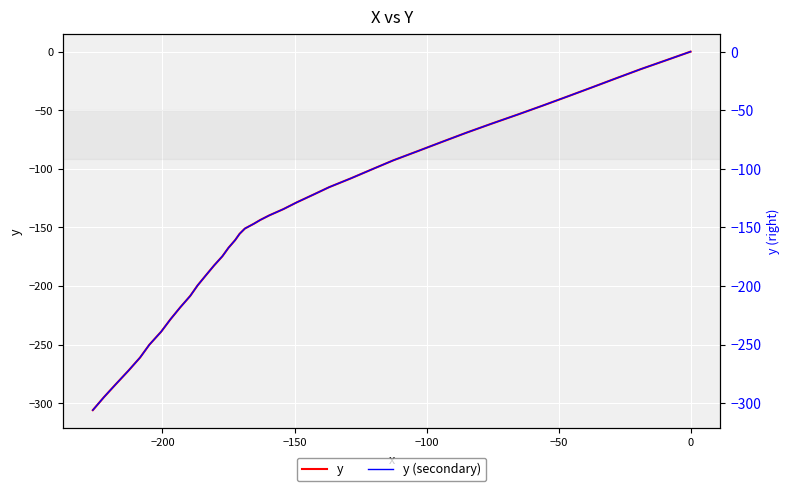

What is the label of the 3rd point from the left?

−150